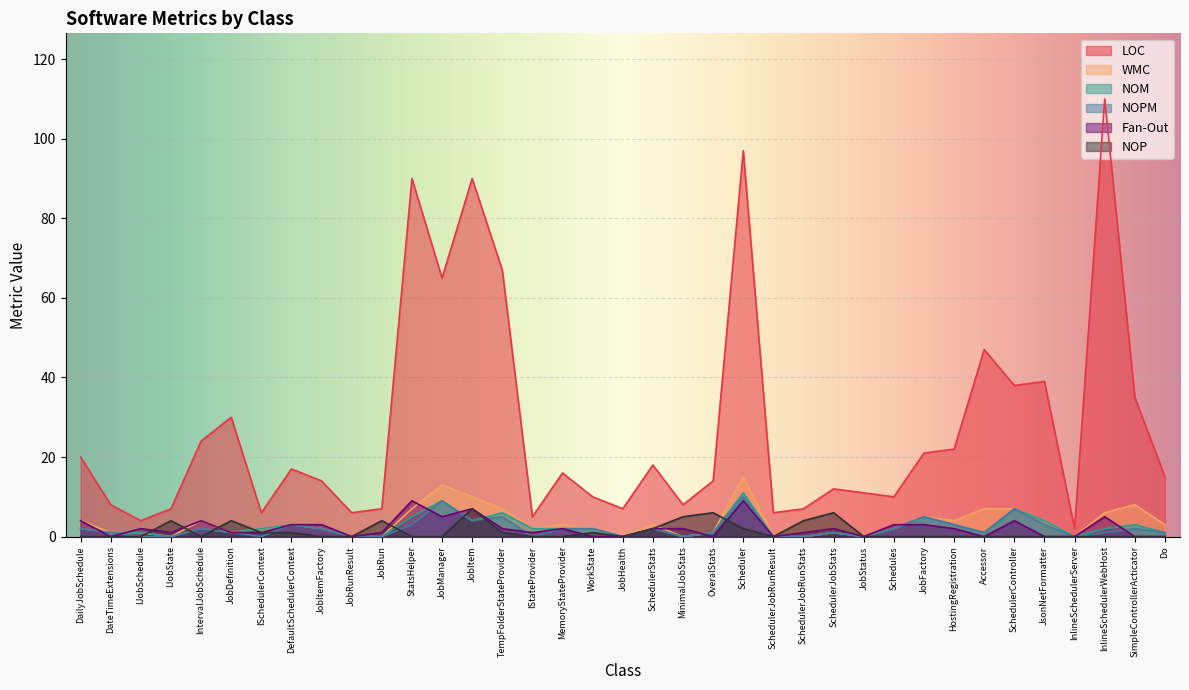

Is the value of WMC at JobDefinition greater than the value of NOPM at WorkState?

No